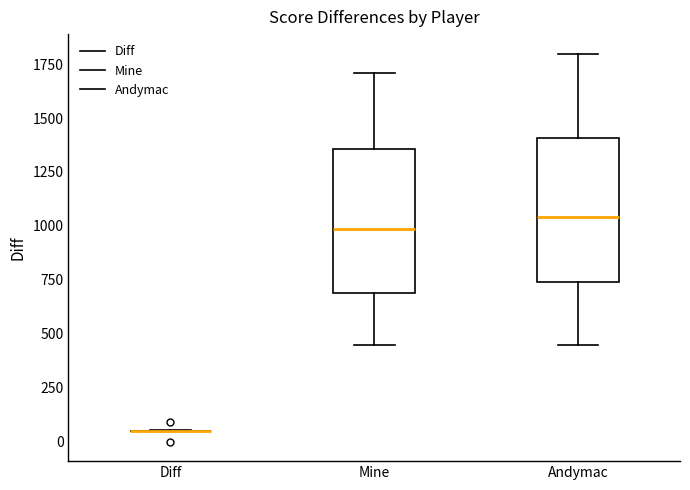

Reading left to right, transcribe this box plot: for each box, give where its median line is, the range the box spans, and where its two whiskers end, as read against the y-axis. The values are not printed on the chart, so give them approximately, as read against the axis.

Diff: box collapsed to a line at 50, whiskers 50 to 50
Mine: median 1000, box 700 to 1350, whiskers 450 to 1700
Andymac: median 1050, box 750 to 1400, whiskers 450 to 1800